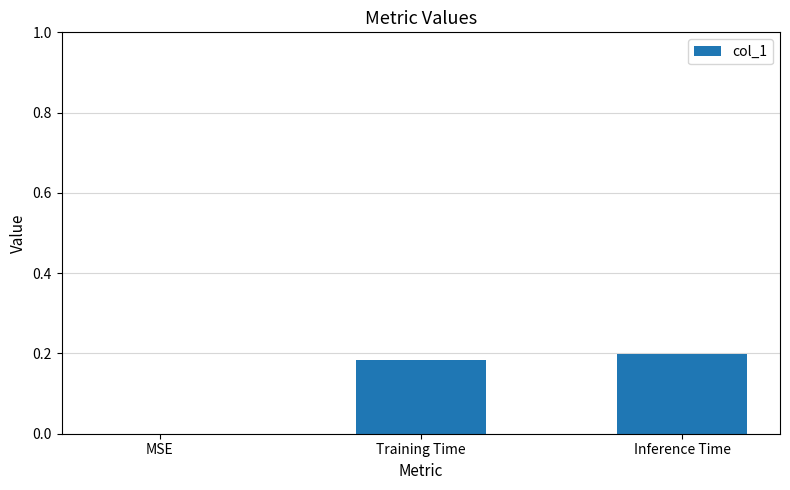

What is the change in value from MSE to Inference Time?

+0.2